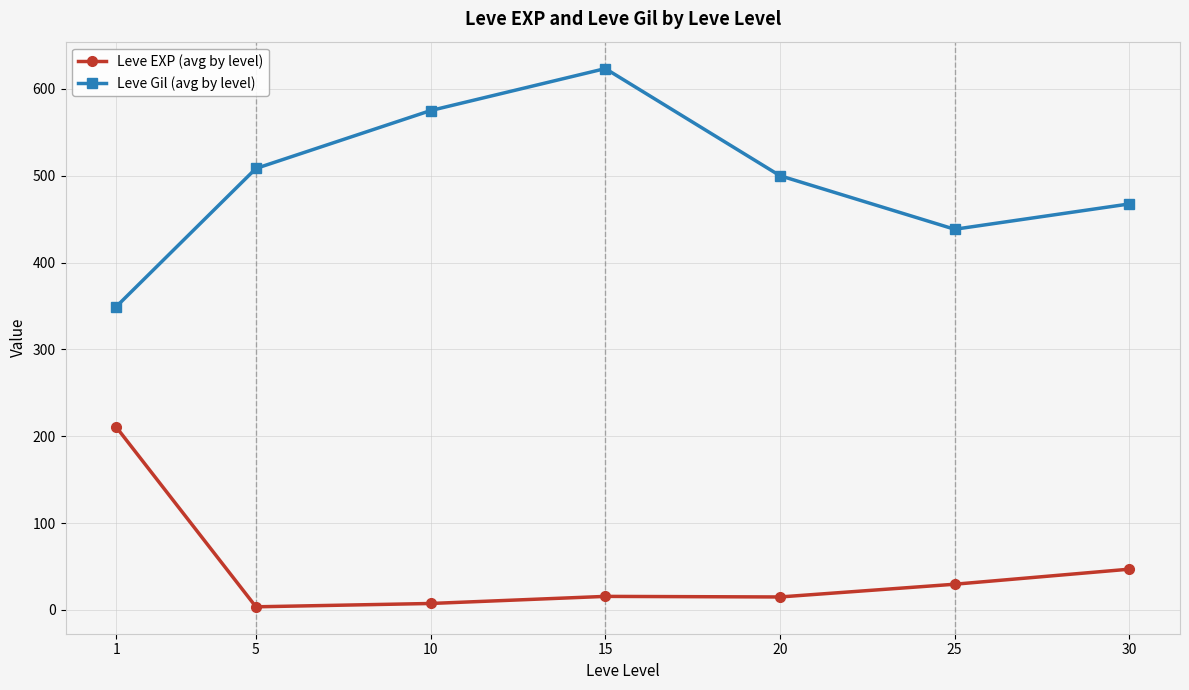

What is the sum of all Leve EXP (avg by level) values?

329.2